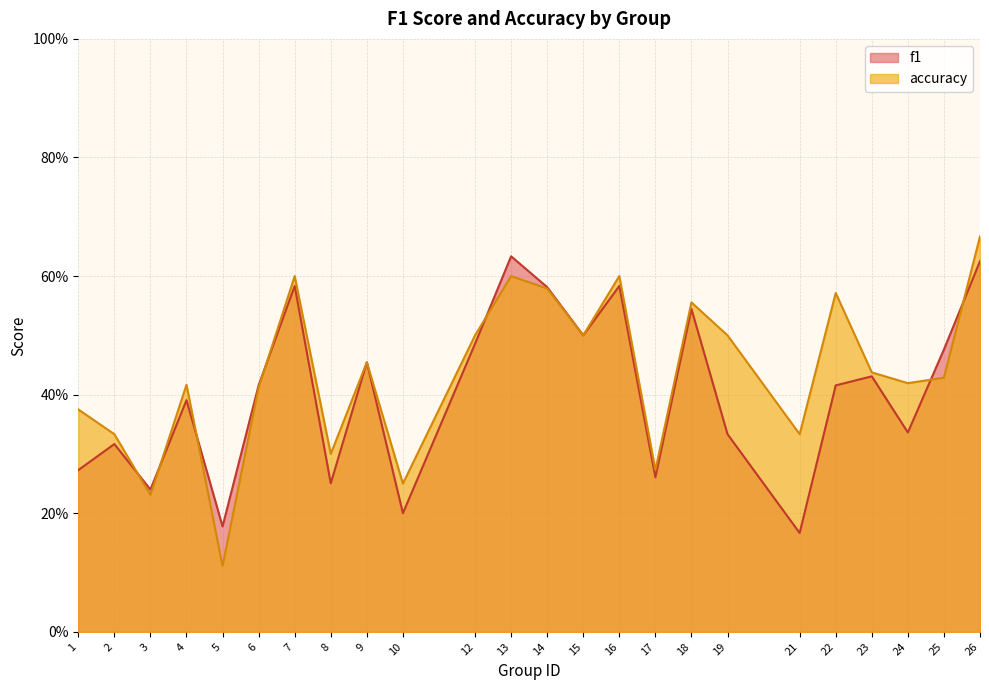

Rank the series by their maximum value, from highest to lowest.

accuracy, f1